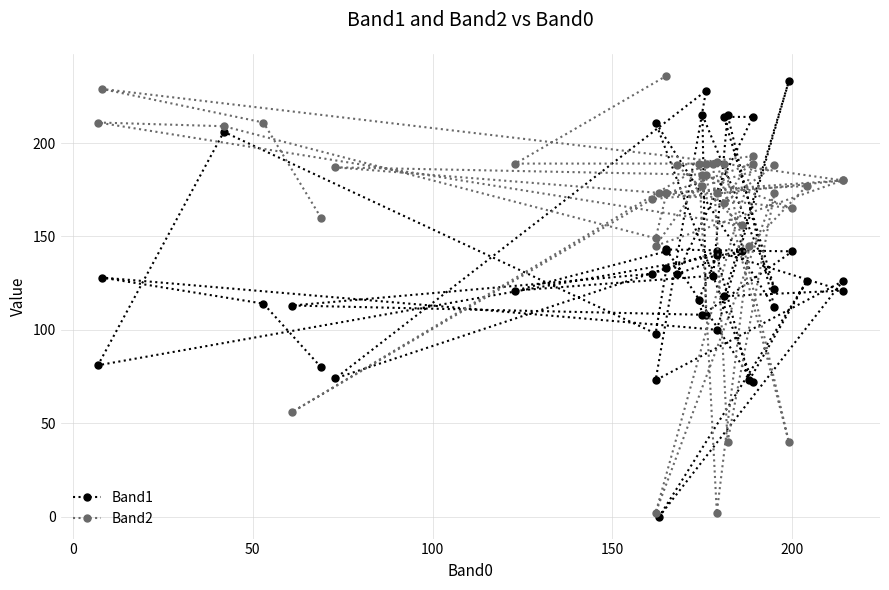

True or false: Band2 and Band1 cross at least once.

True